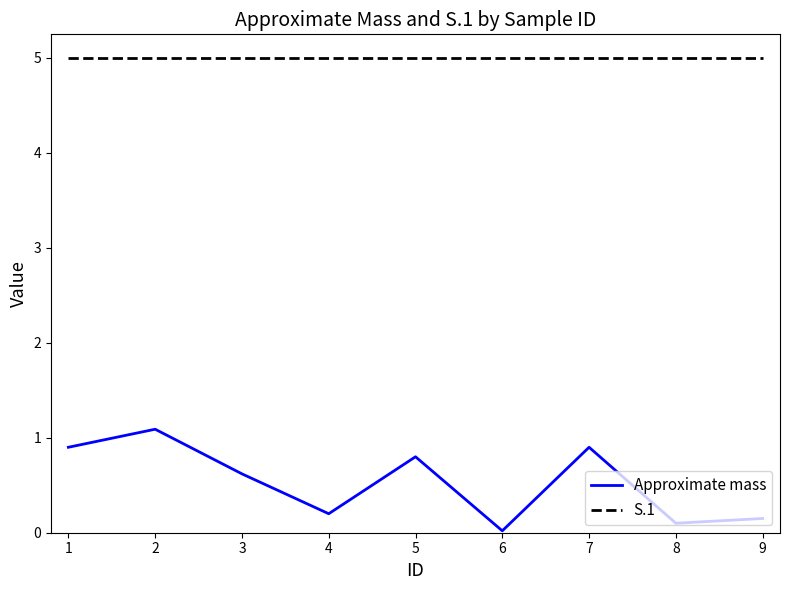

What are all the series names shown in the legend?

Approximate mass, S.1